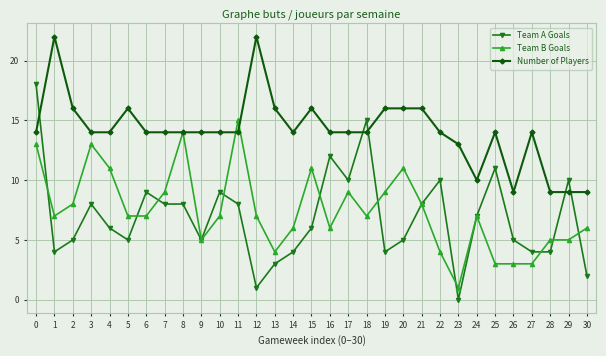

What is the value of the Number of Players point at the 20th from the left?

16